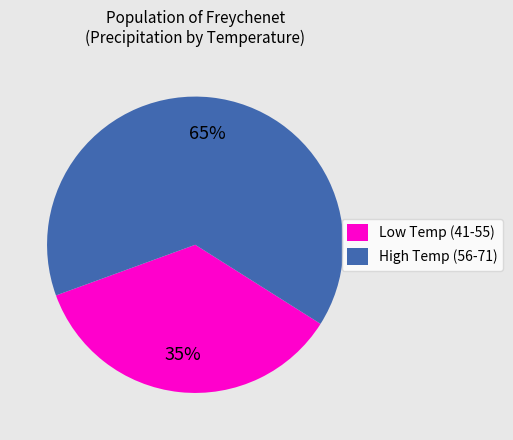

How many slices are in this pie chart?

2